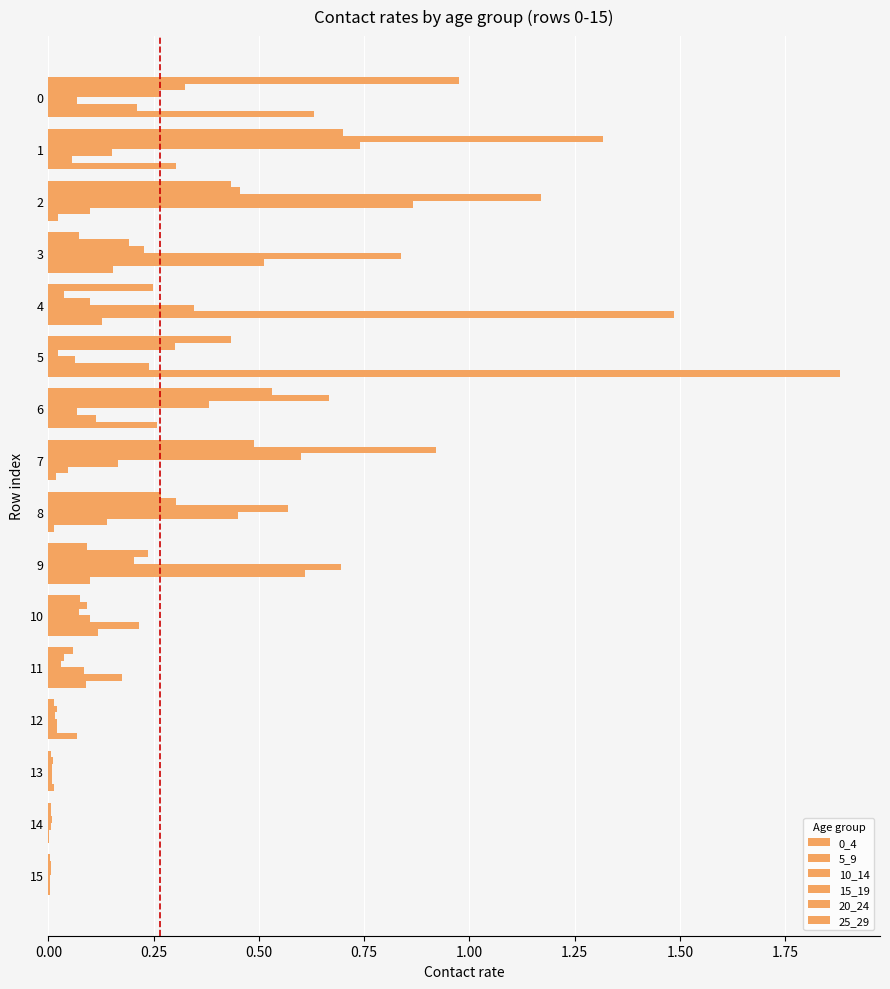

How many series are shown in this chart?

6